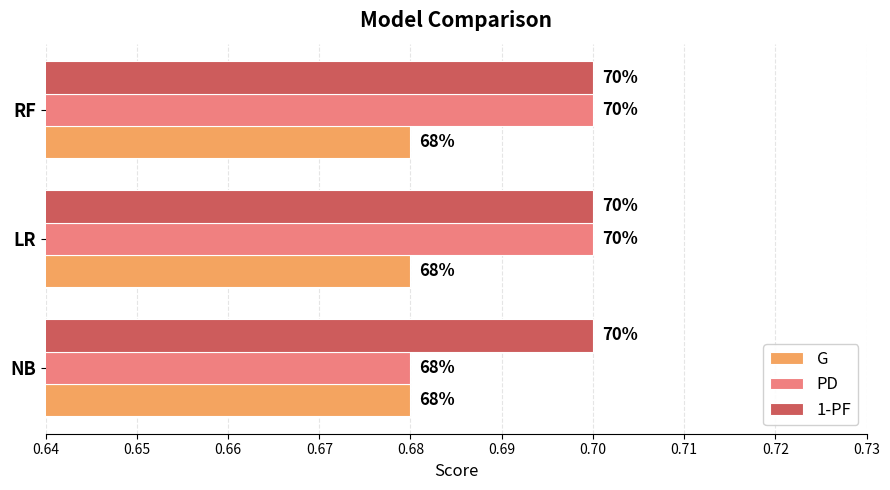

What are all the series names shown in the legend?

G, PD, 1-PF